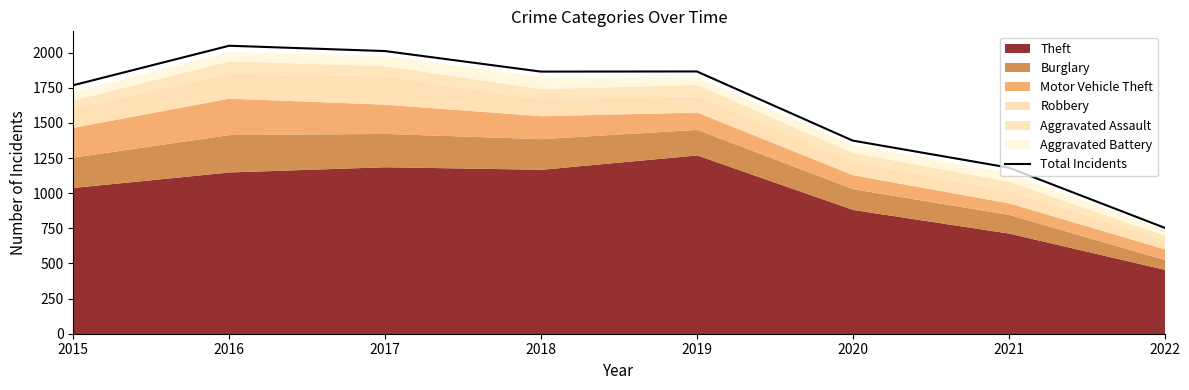

Reading left to right, list all the values displayed in this chart.

1768	2049	2011	1865	1866	1374	1182	754